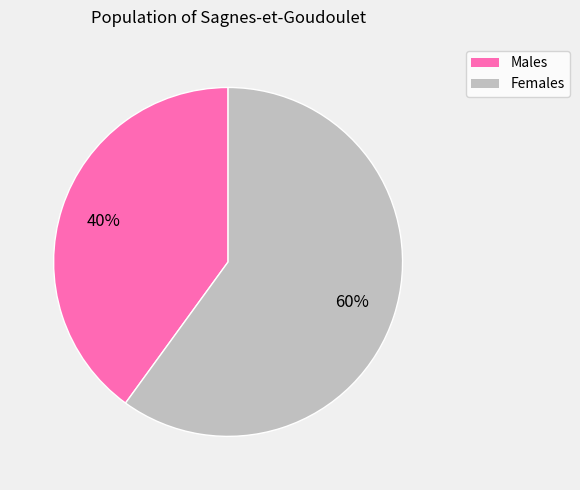

How many slices are in this pie chart?

2